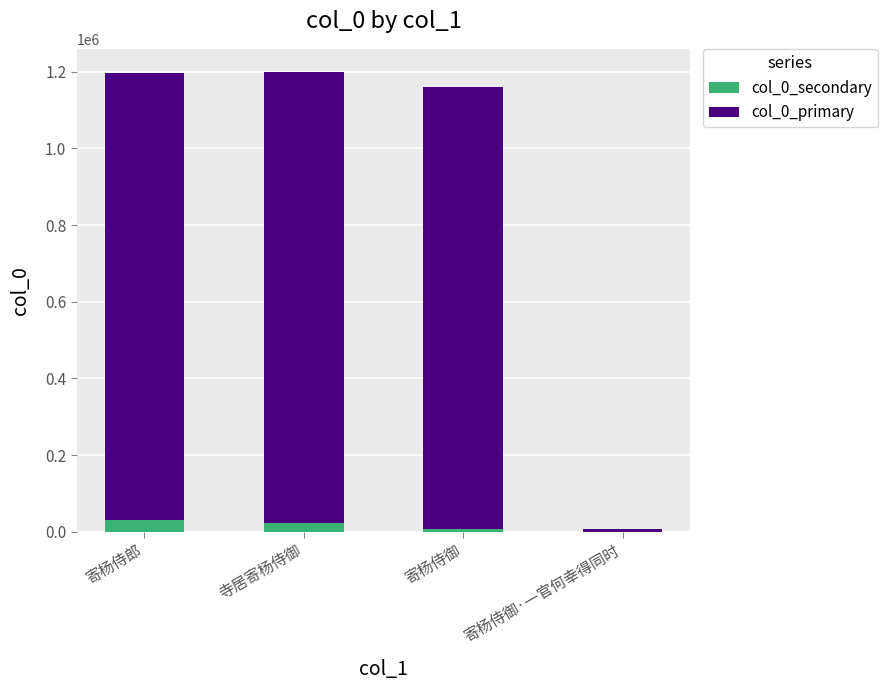

Are the bars grouped side by side (vs. stacked)?

No